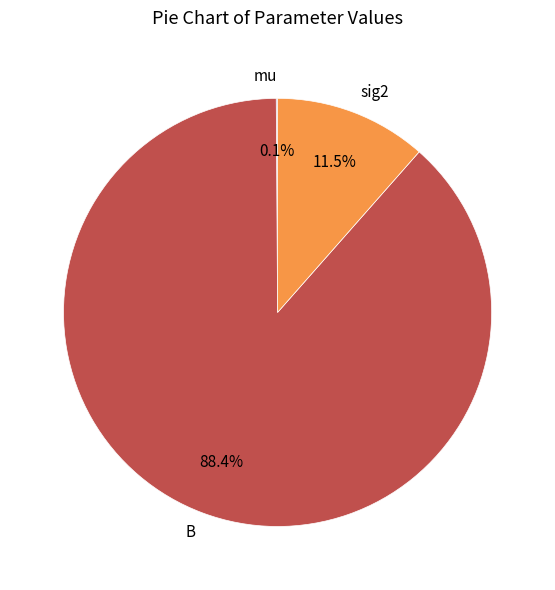

What percentage do B and sig2 together represent?

99.9%